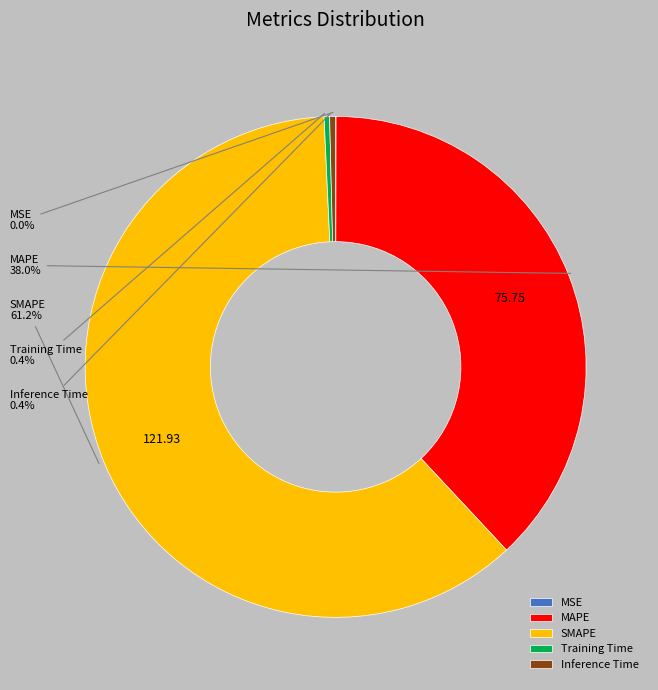

True or false: MAPE accounts for 38% of the total.

True